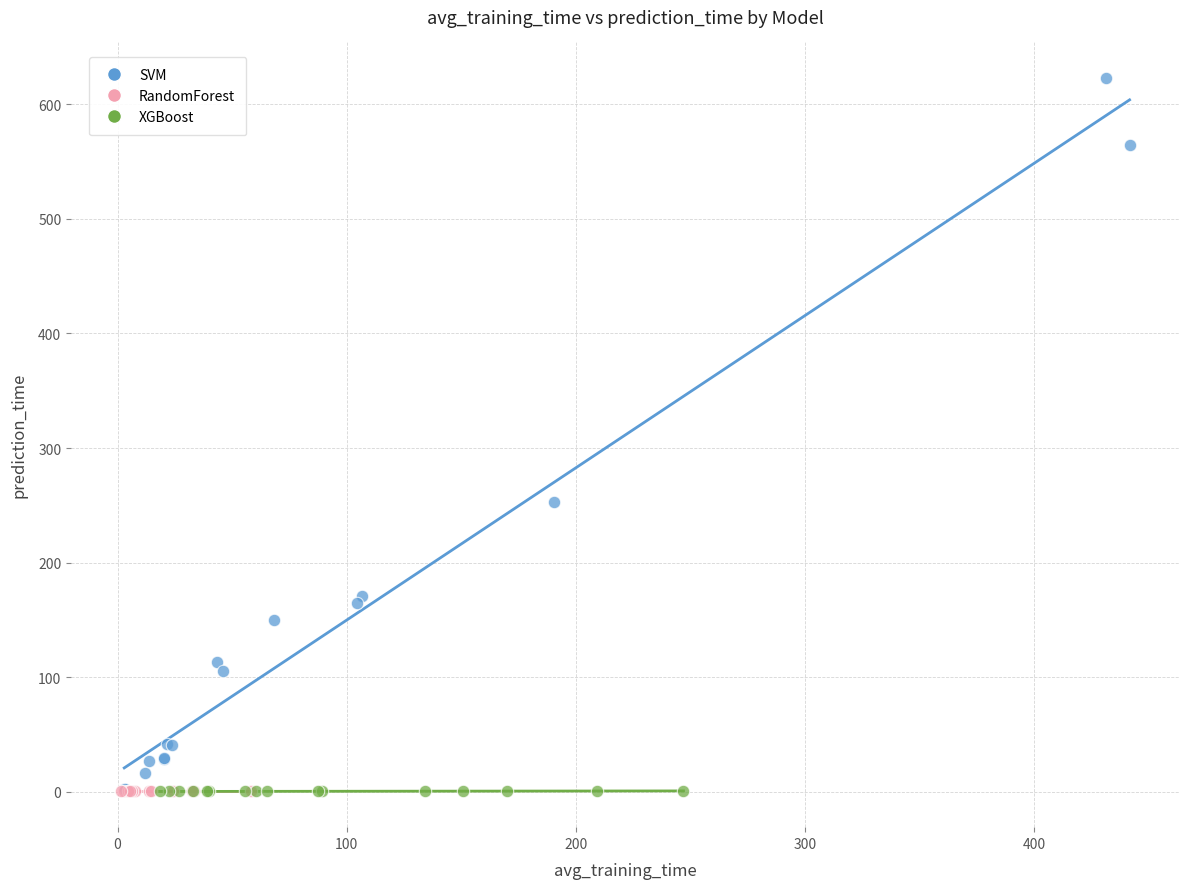

Which series reaches the maximum Y coordinate?

SVM